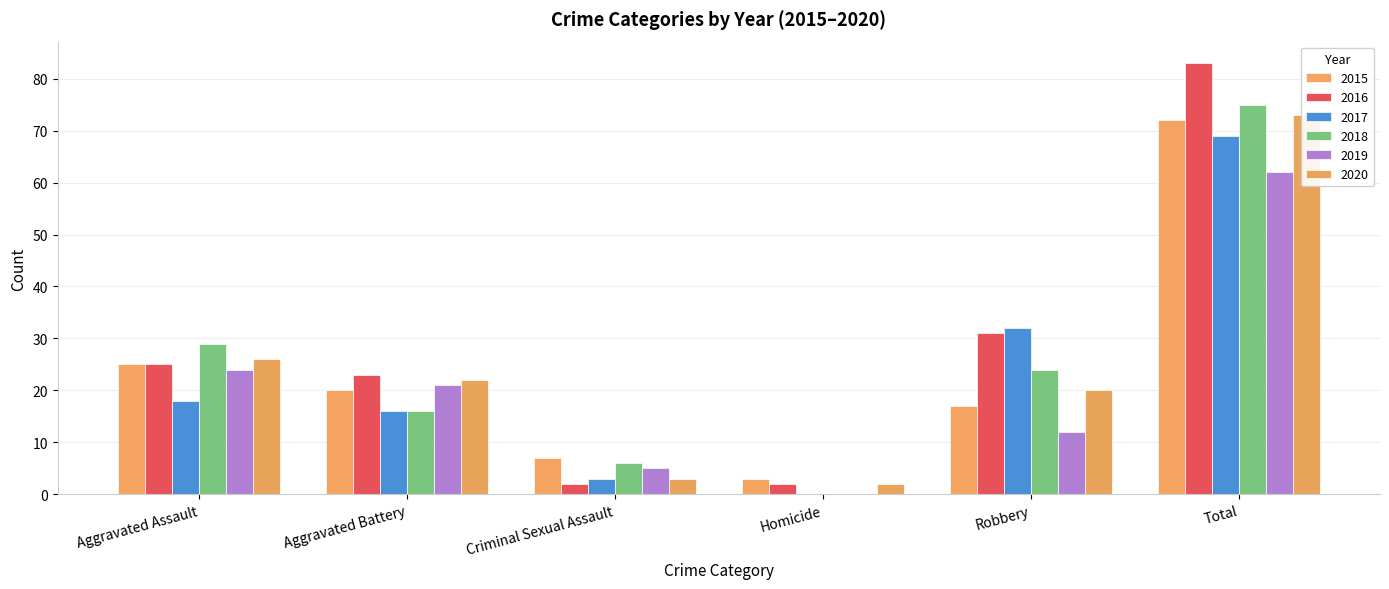

What is the total value across all series at Aggravated Battery?

118